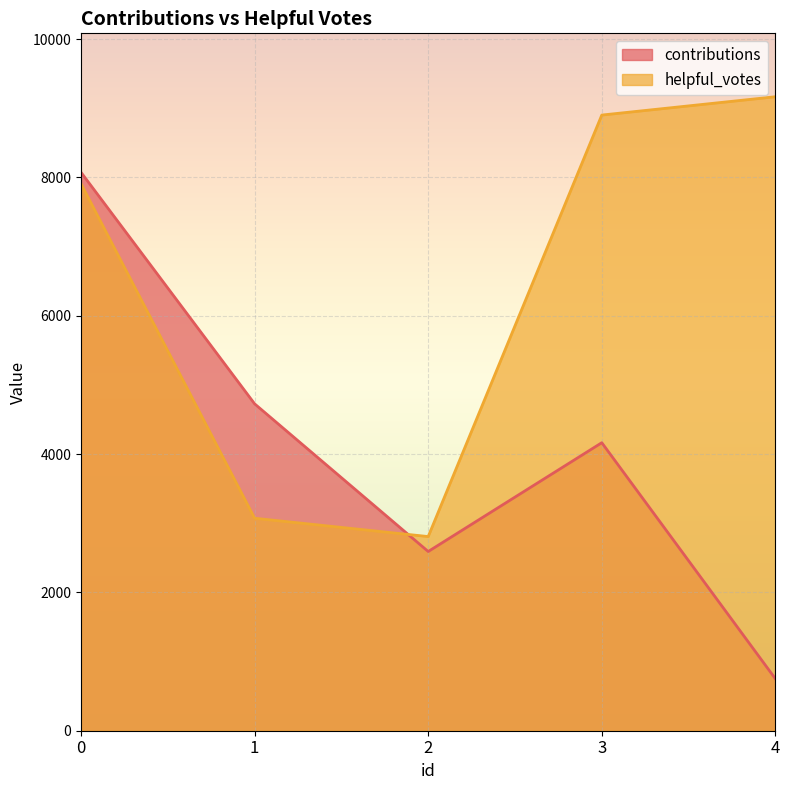

What is the total value across all series at 0?

15981